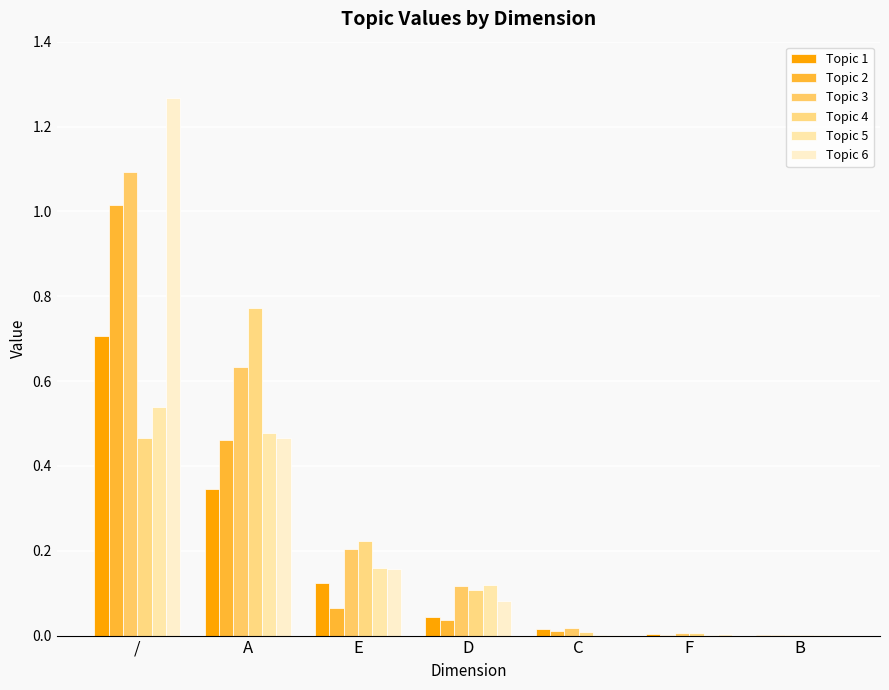

Which category has the highest value in the Topic 2 series?

/